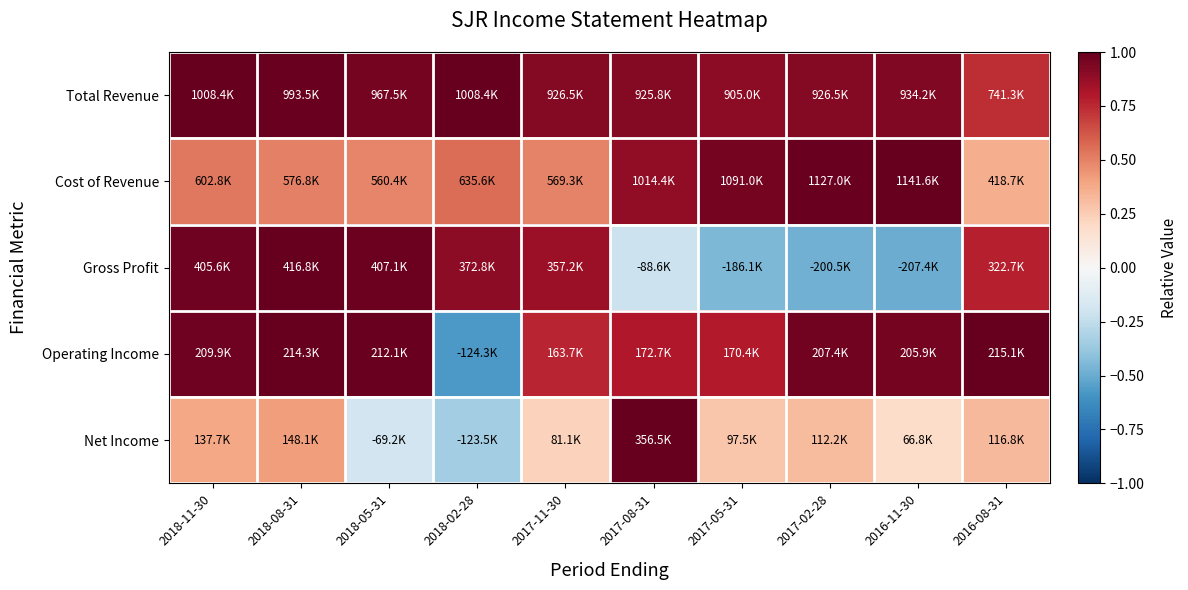

What is the spread (max minus min) of values at 2017-02-28?

1.5